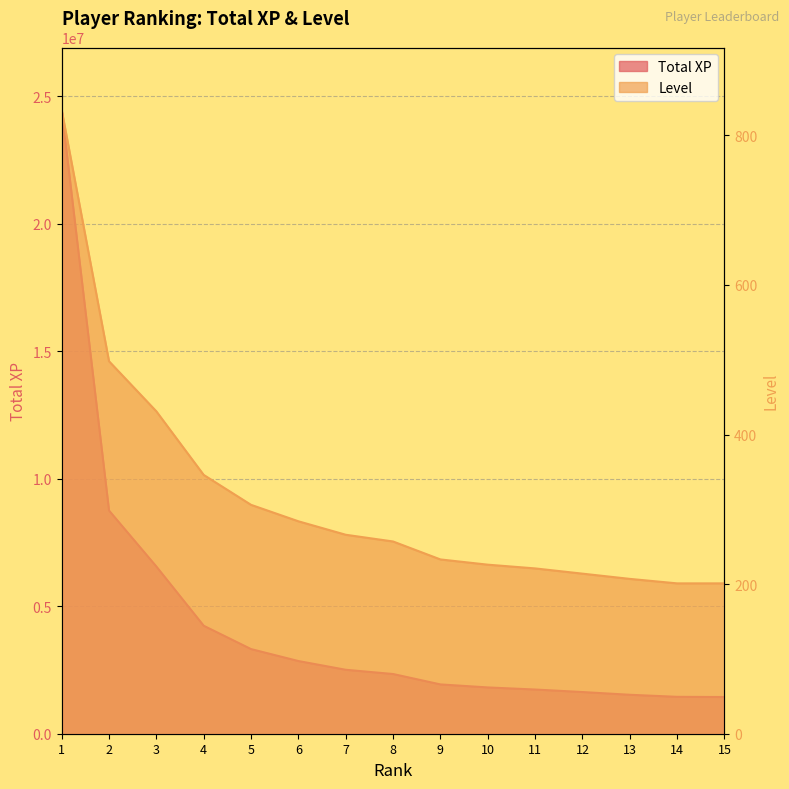

At how many categories does at least one series exceed 24369280?

1